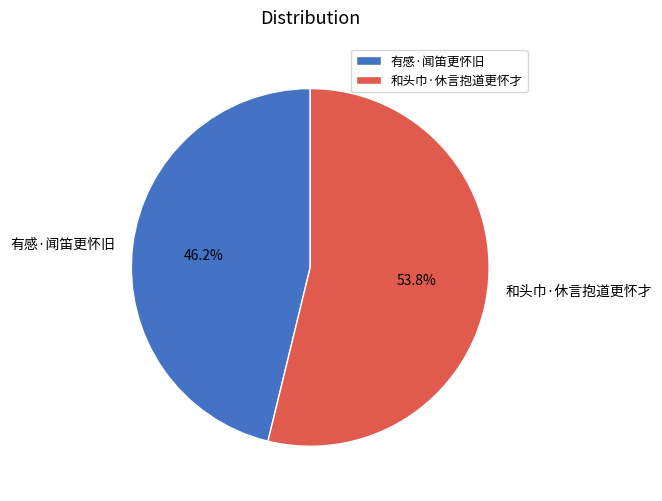

Which category has the biggest portion of the pie?

和头巾·休言抱道更怀才